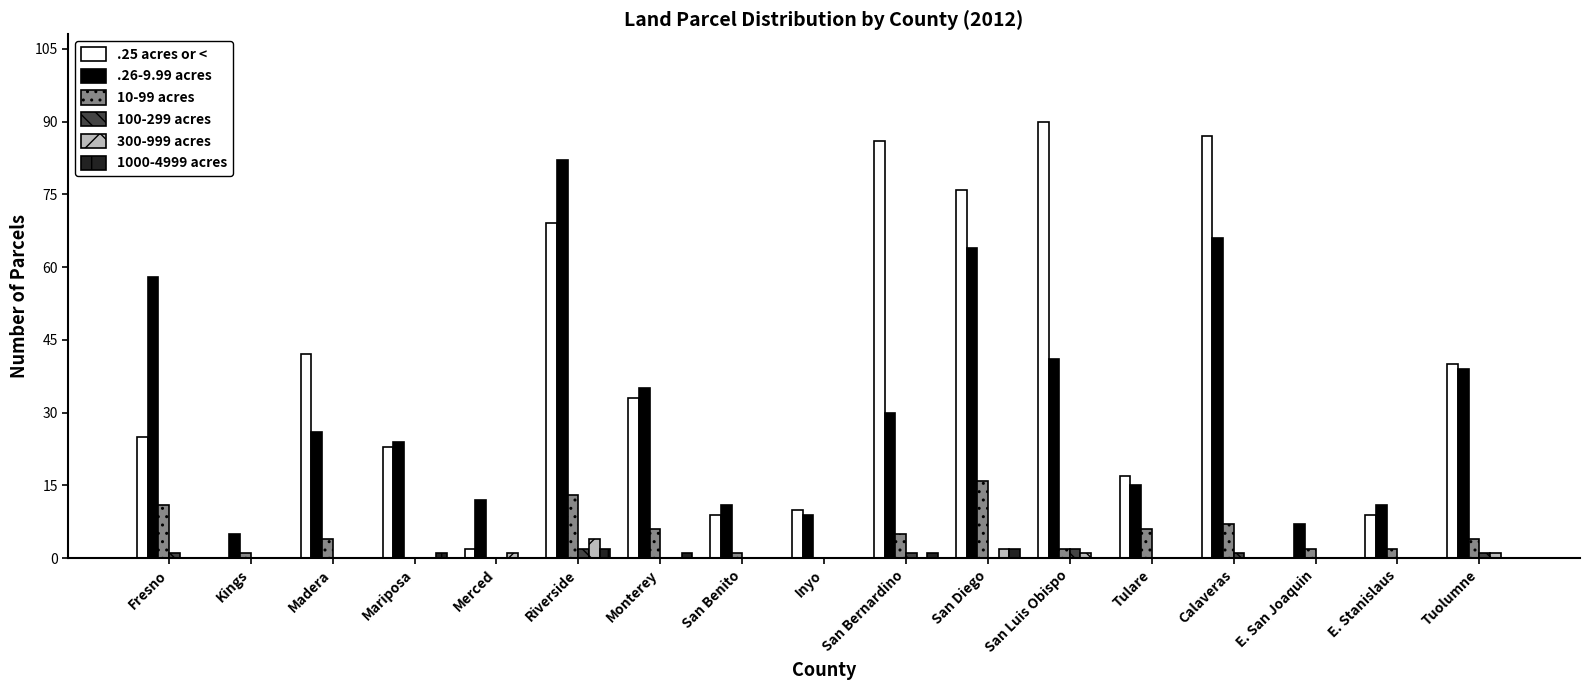

Where is .26-9.99 acres nearest to the value 43?

San Luis Obispo